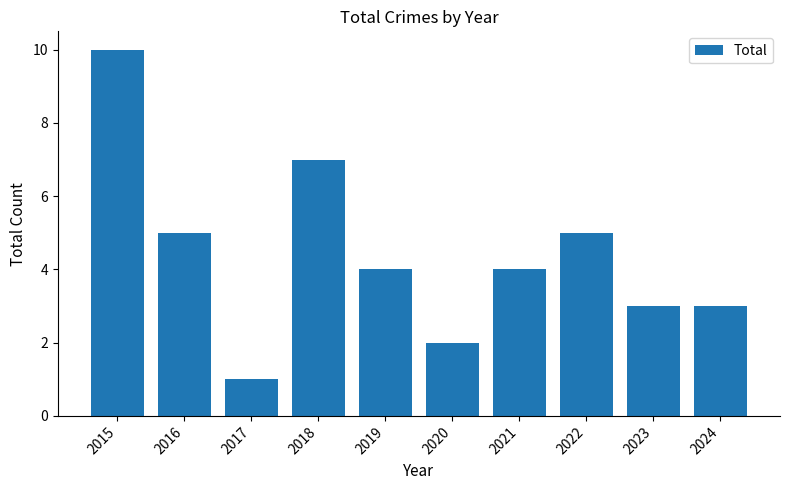

How many values are between 3 and 5?

6